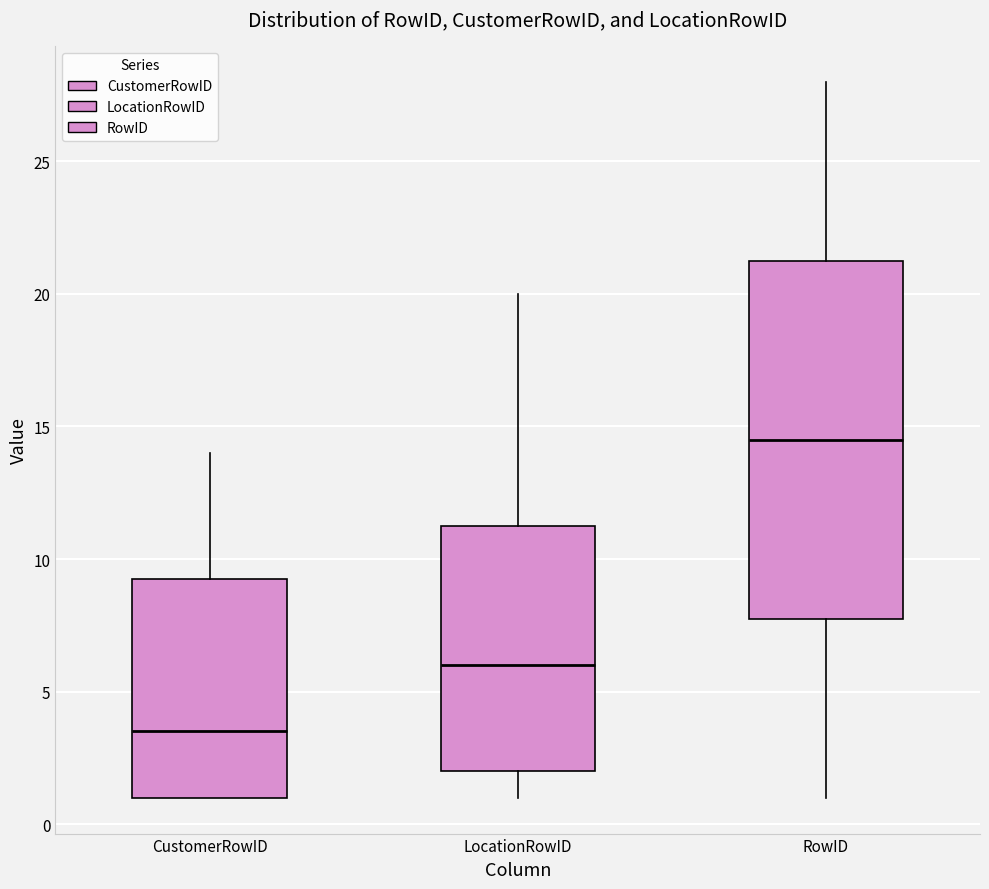

Which box has the lowest median line?

CustomerRowID